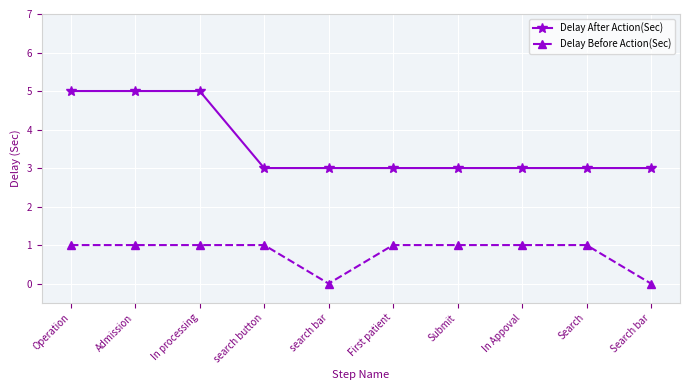

What value does the Delay After Action(Sec) series have at Admission?

5